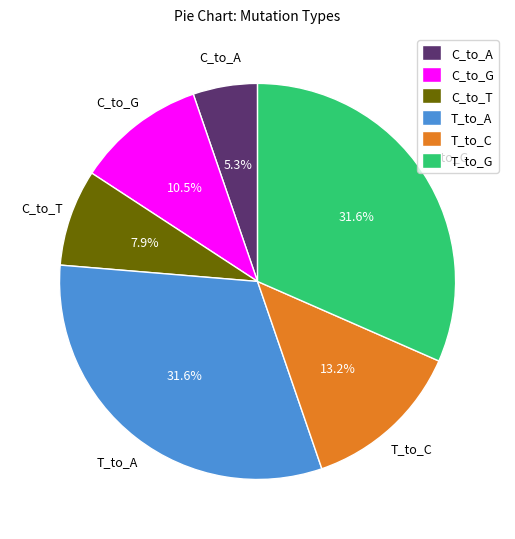

Combined, do T_to_G and C_to_A account for over 50%?

No